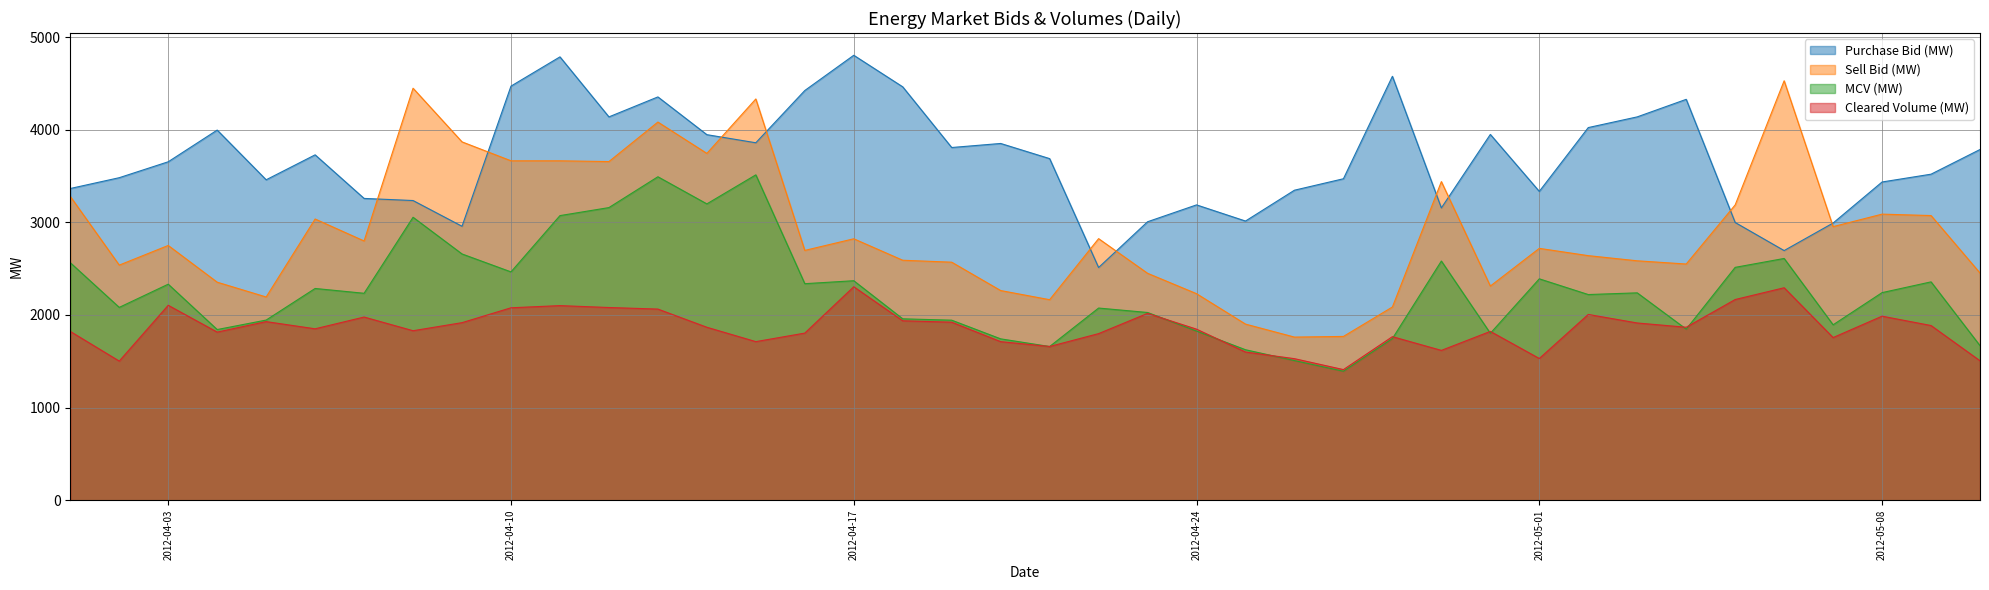

The value of Purchase Bid (MW) at 29/04/2012 is 3156.2. True or false?

True